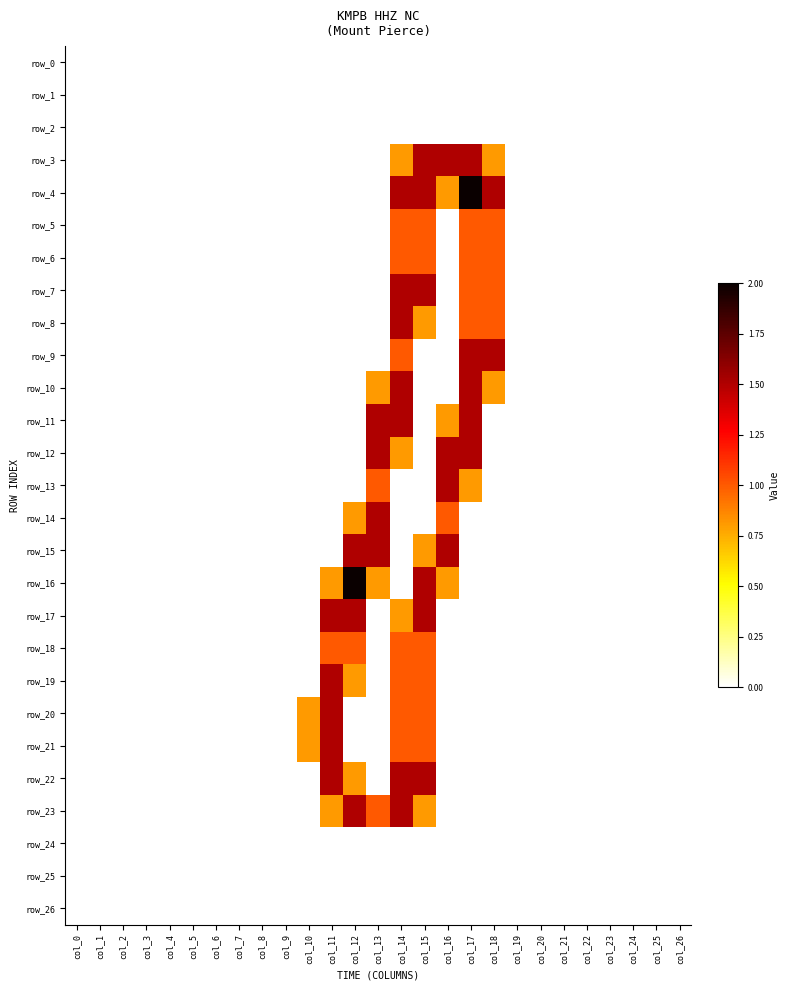

Where is row_12 nearest to the value 0?

col_0